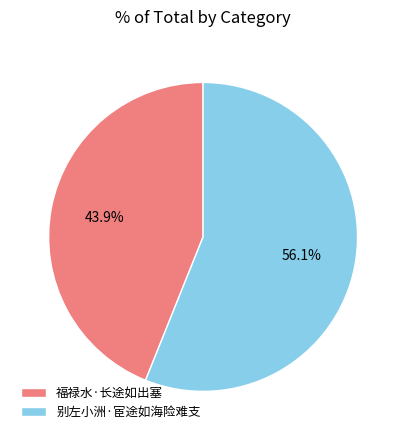

To the nearest percent, what portion does 福禄水·长途如出塞 represent?

44%